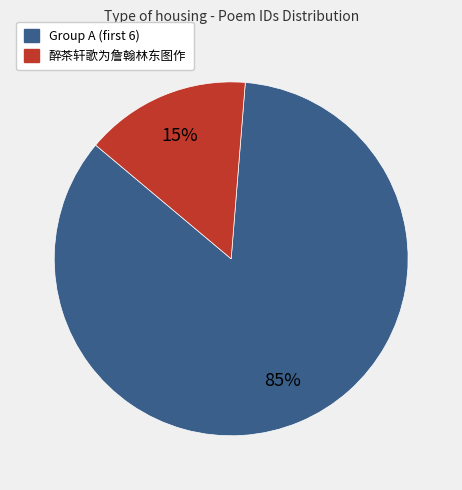

Is there a majority slice in this chart?

Yes